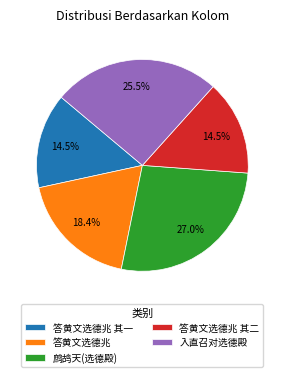

Is there any slice that represents more than half of the pie?

No